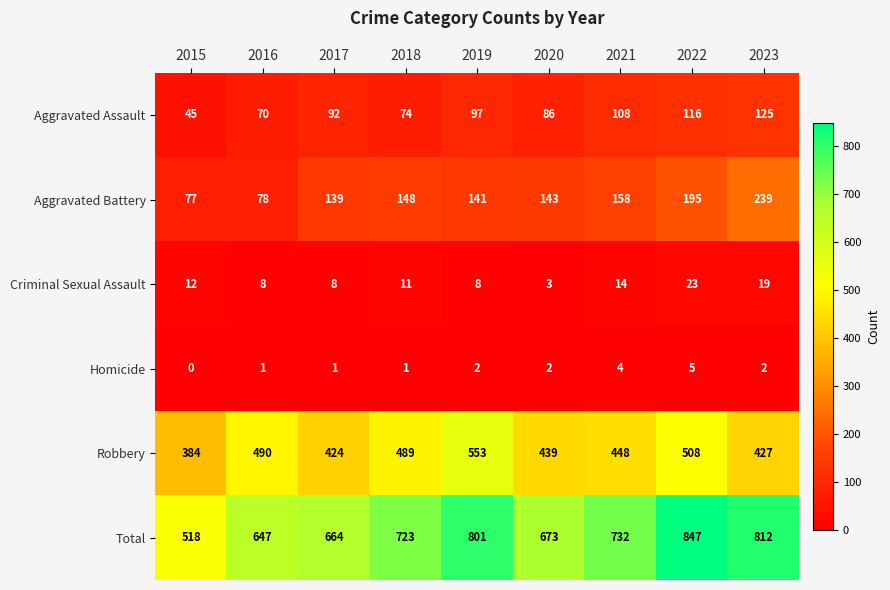

What is the difference between the maximum and minimum values in the Homicide series?

5